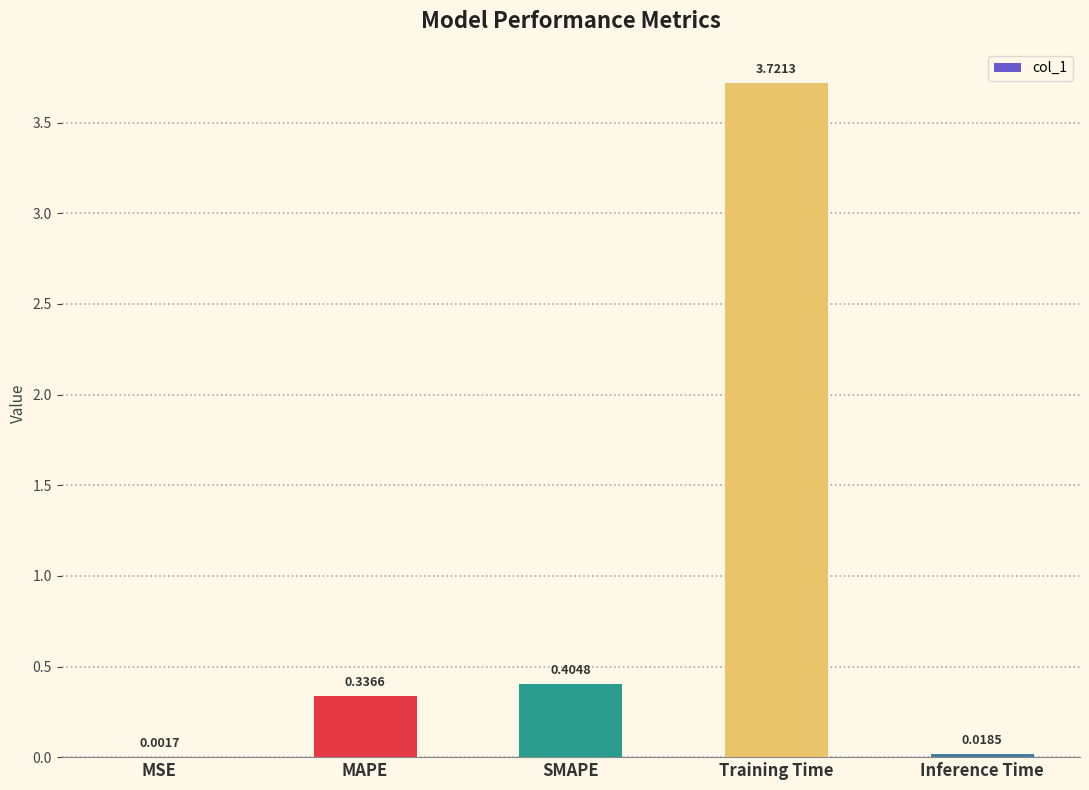

Between Inference Time and MAPE, which is larger?

MAPE